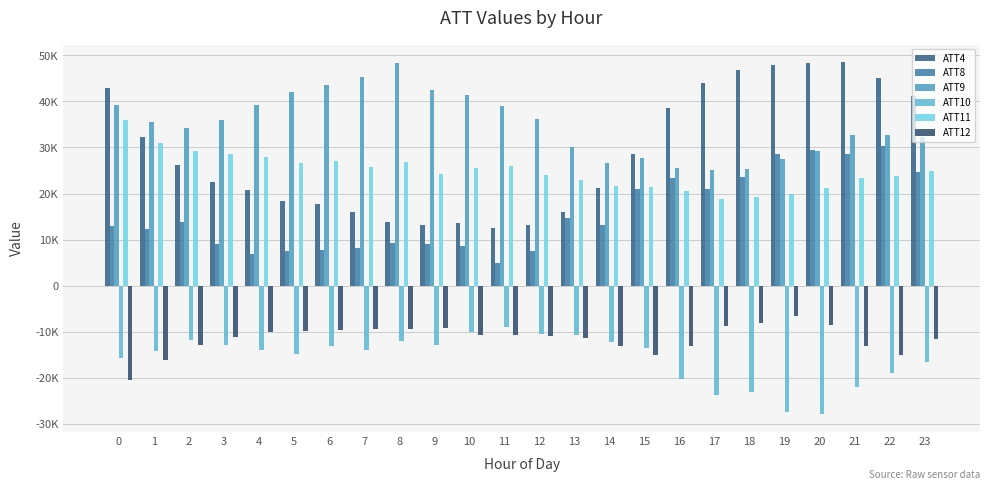

What is the highest value of the ATT11 series?

35901.3